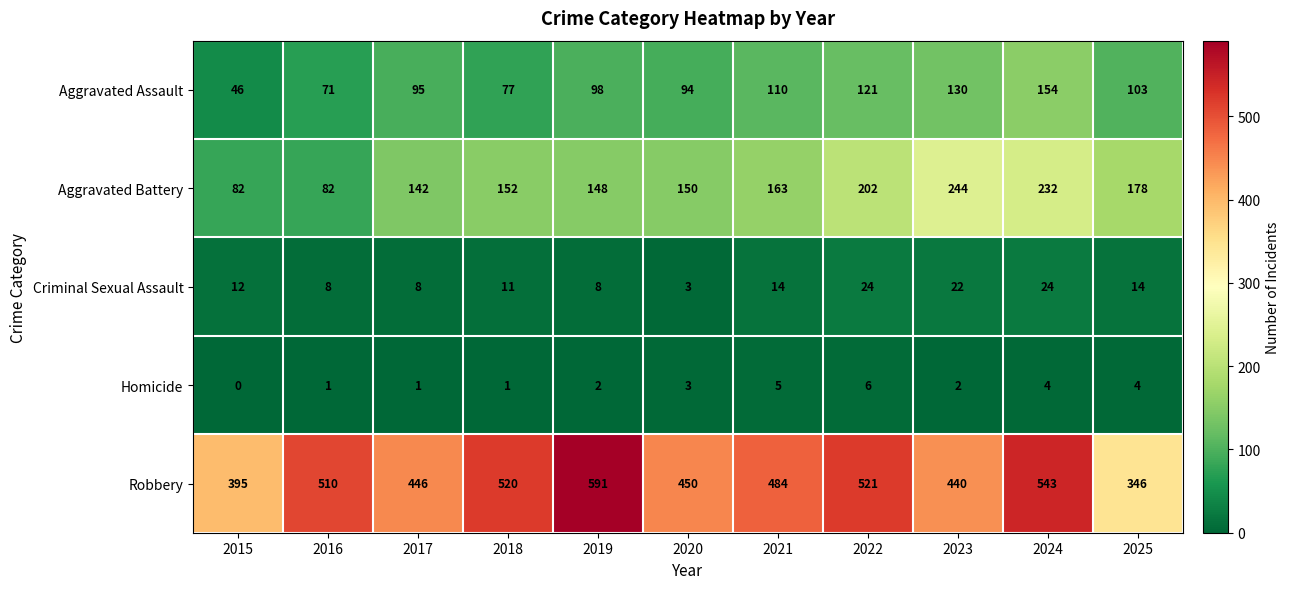

How many data points does each series have?

11